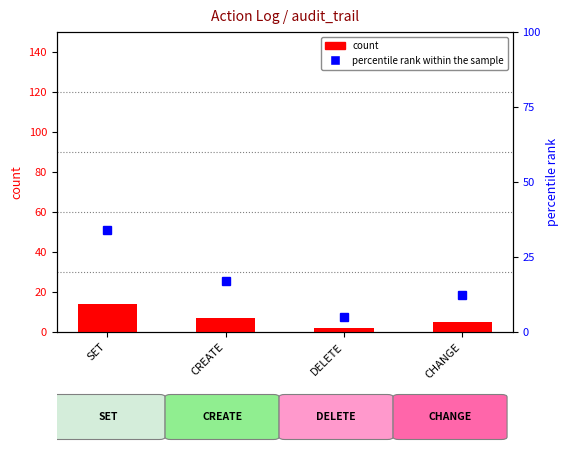

At which label does count first exceed 7?

SET